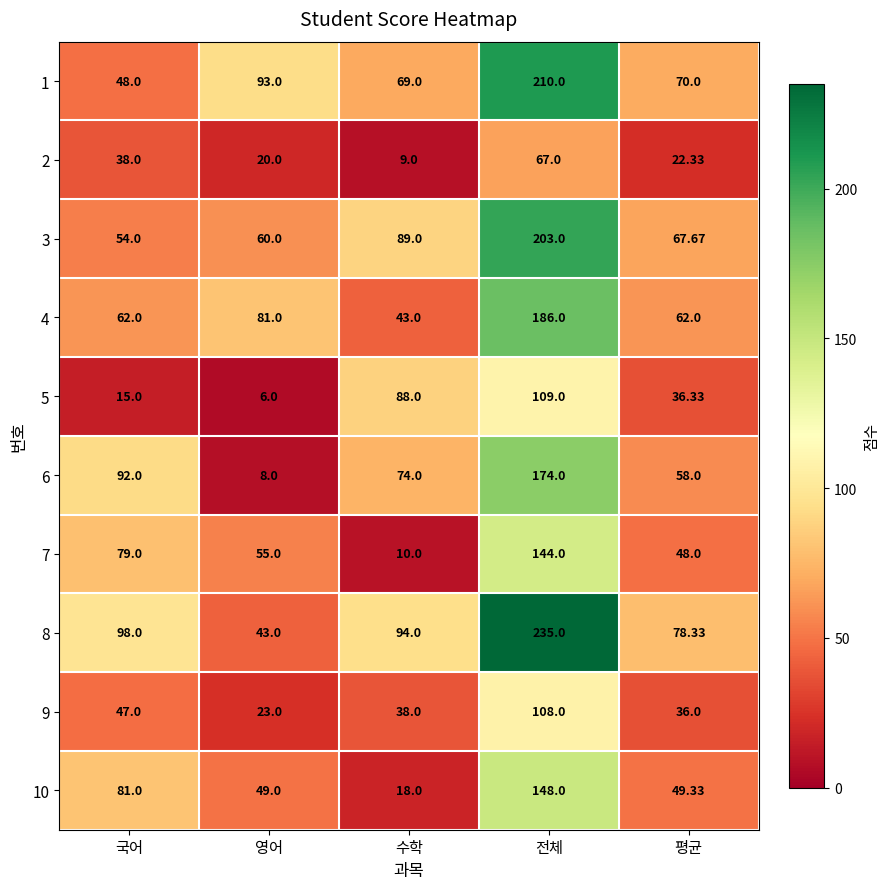

What is the total value across all series at 전체?

1584.0